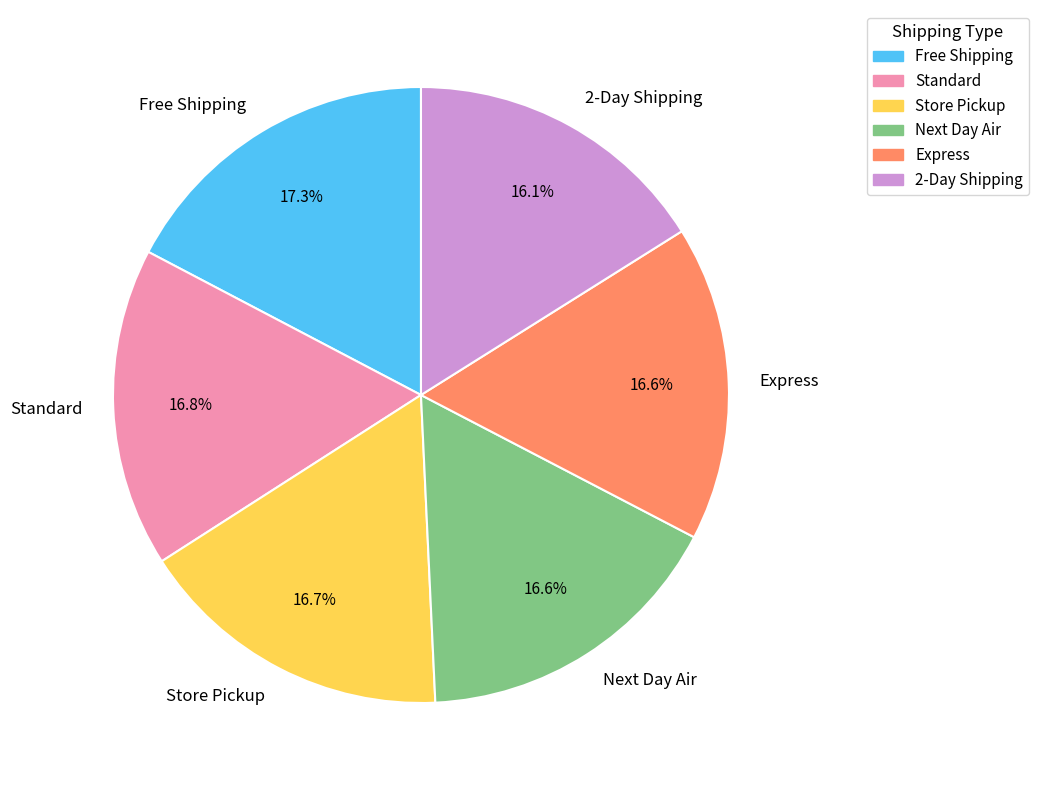

What is the total percentage of Next Day Air and 2-Day Shipping?

32.7%